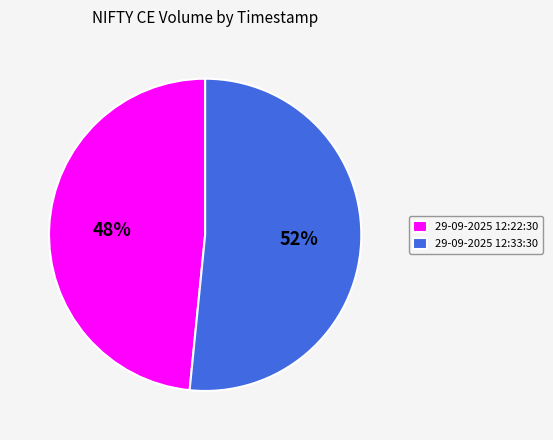

What is the smallest slice in the pie chart?

29-09-2025 12:22:30